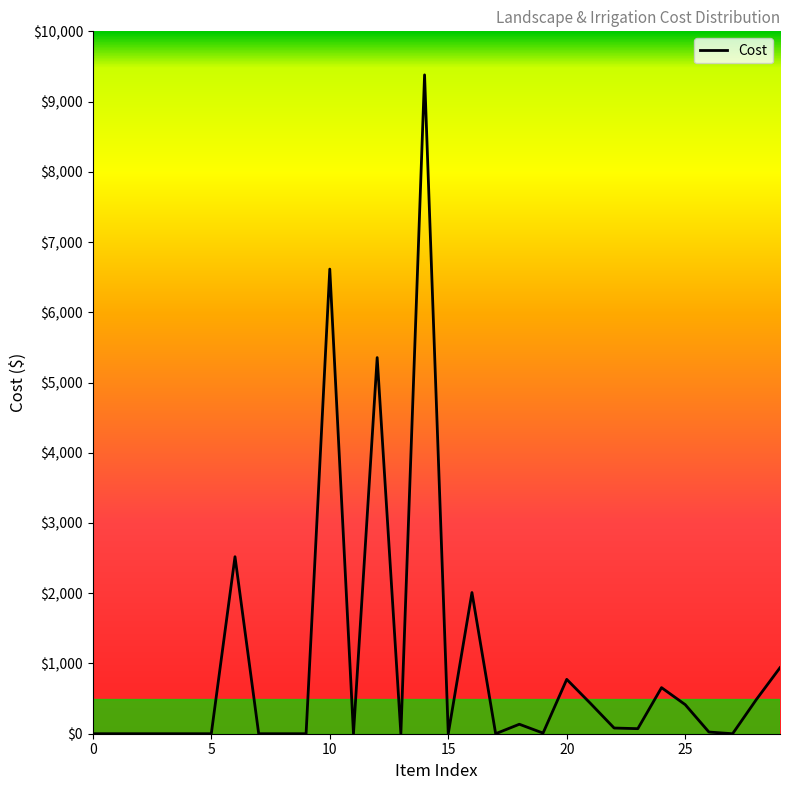

How many series are shown in this chart?

1